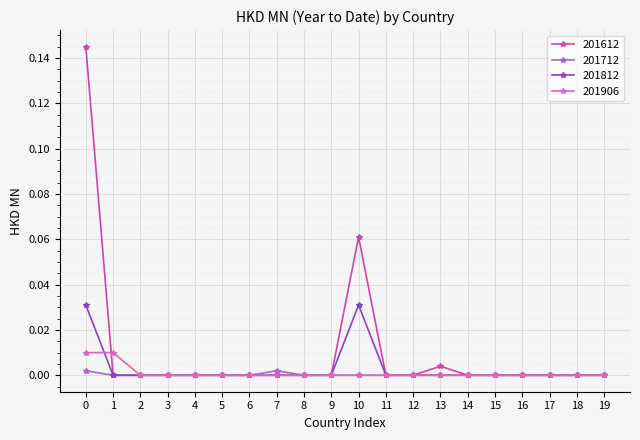

True or false: 201906 has a value of 0.0 at 15.

True